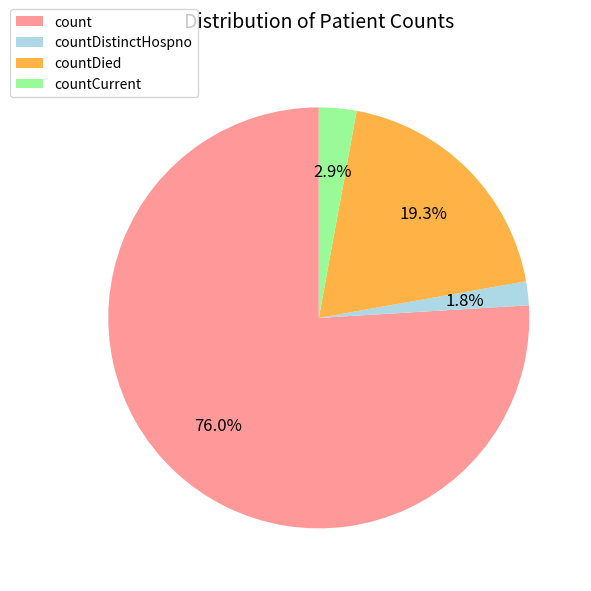

Combined, do countDistinctHospno and countCurrent account for over 50%?

No